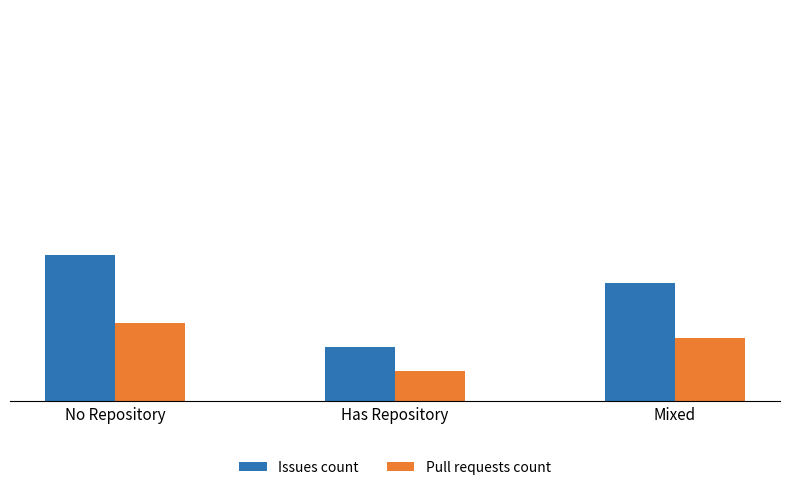

Is it true that Pull requests count equals 0.4 at Has Repository?

True